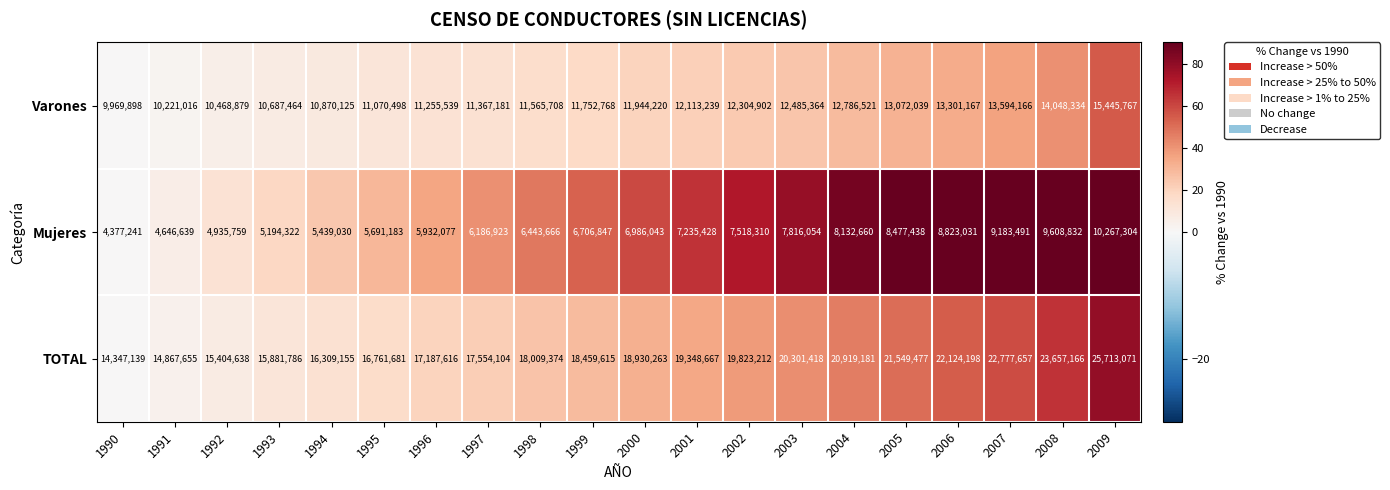

What is the maximum value shown in the chart?

25713071